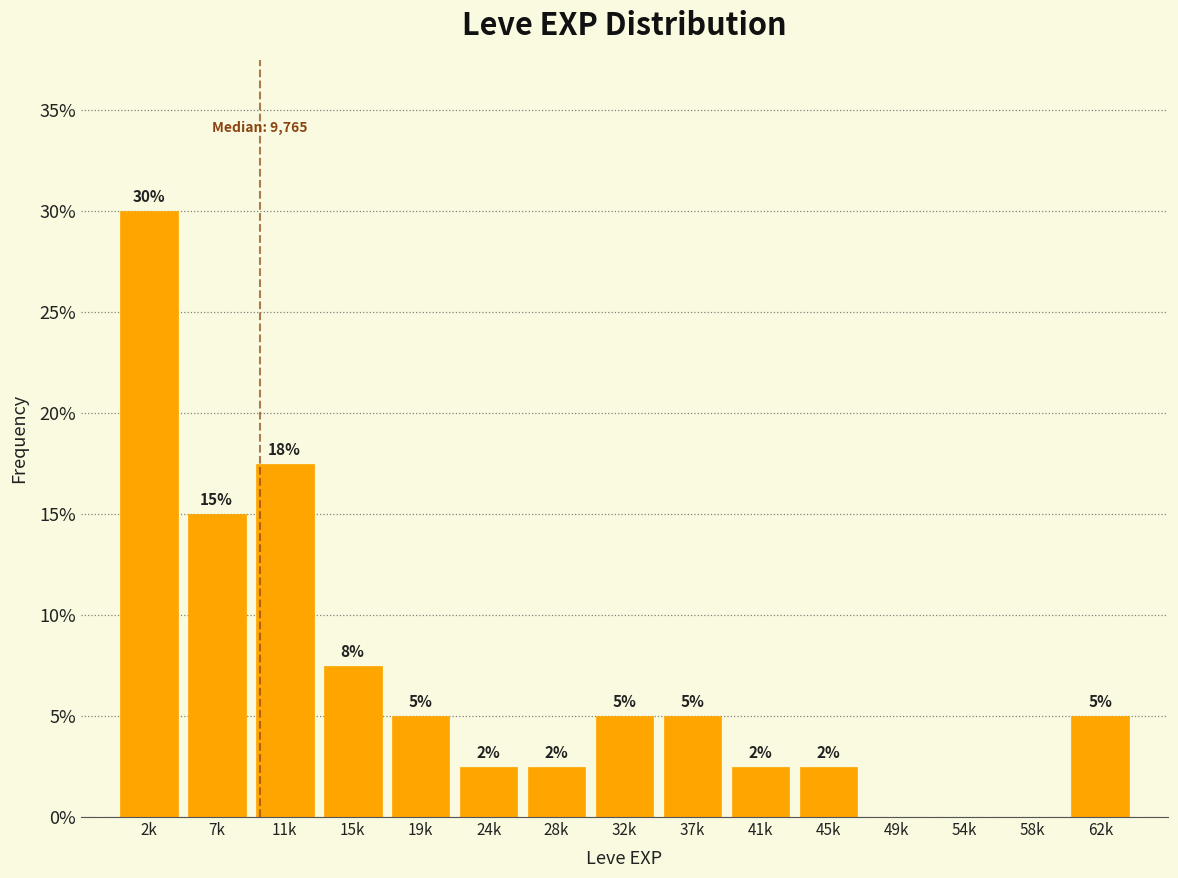

Where does the data first go above 5?

2k